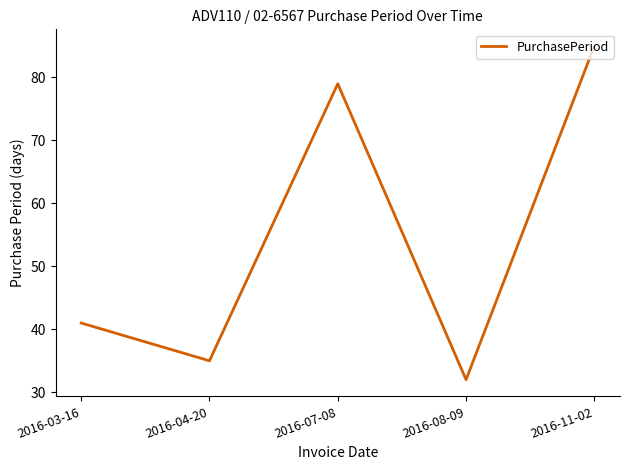

Approximately how many times larger is the value at 2016-03-16 compared to 2016-08-09?

1.3